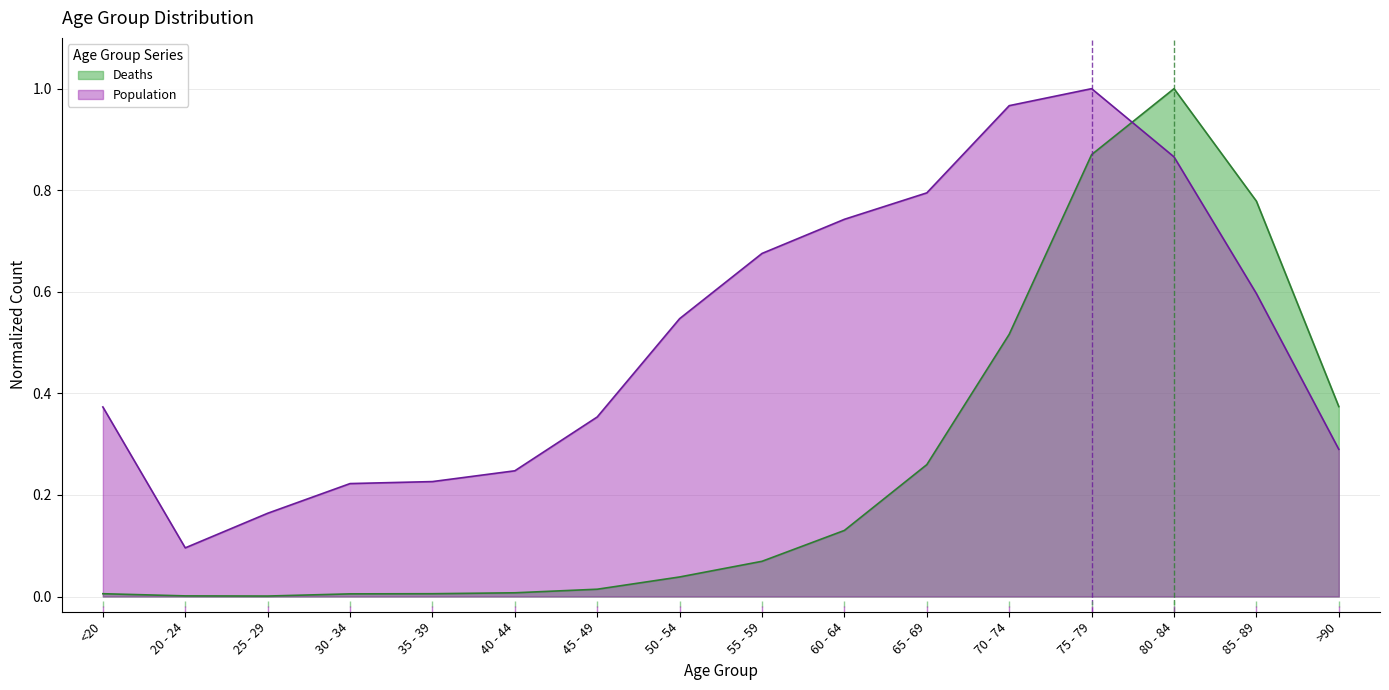

At how many categories does at least one series exceed 0?

16